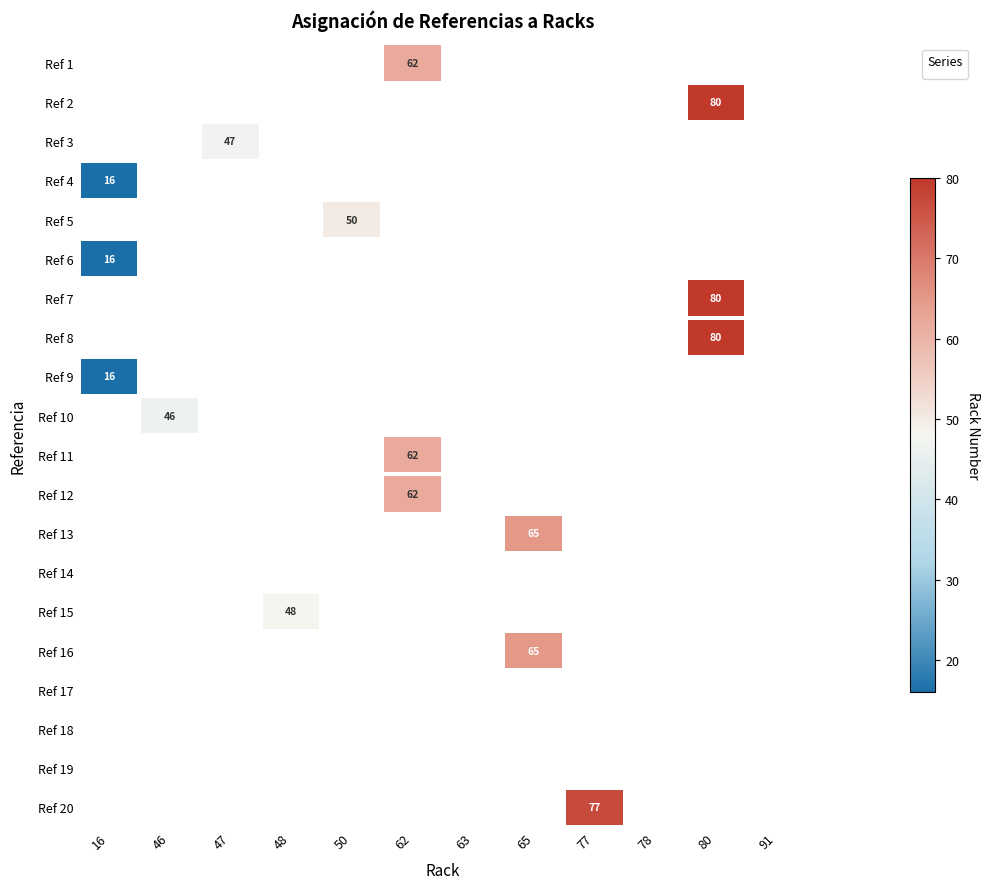

Count the number of categories in the chart.

12